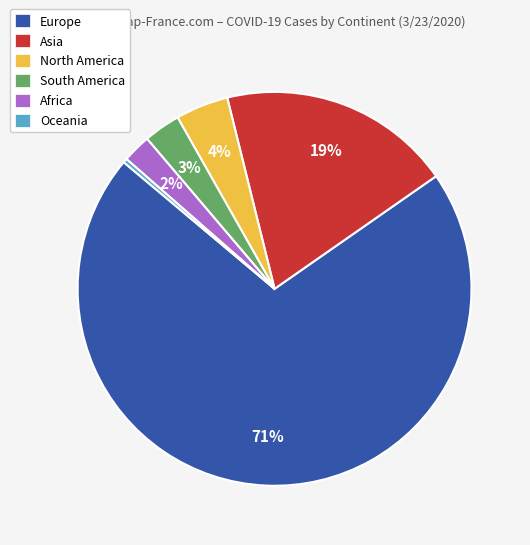

Is there any slice that represents more than half of the pie?

Yes